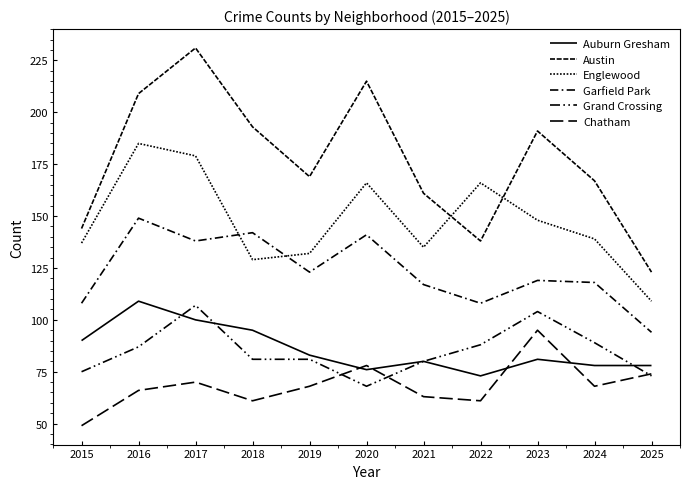

Between 2021 and 2020, which is larger?

2021